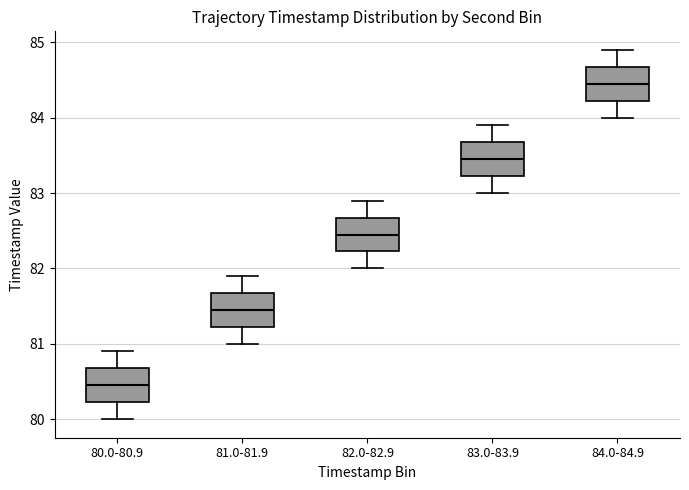

Which box has the lowest median line?

80.0-80.9